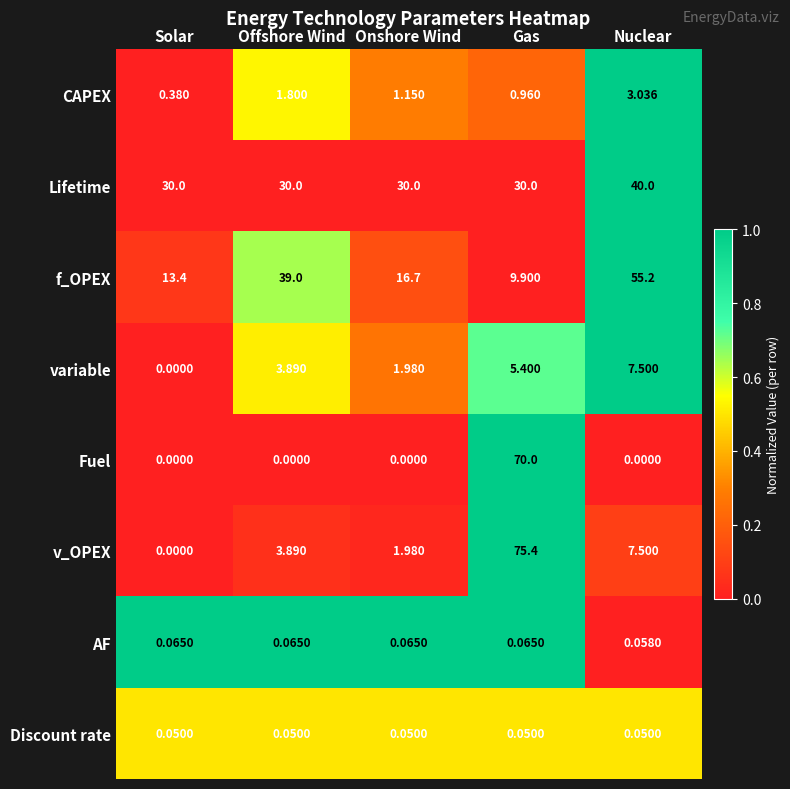

Which category has the lowest value in the f_OPEX series?

Gas